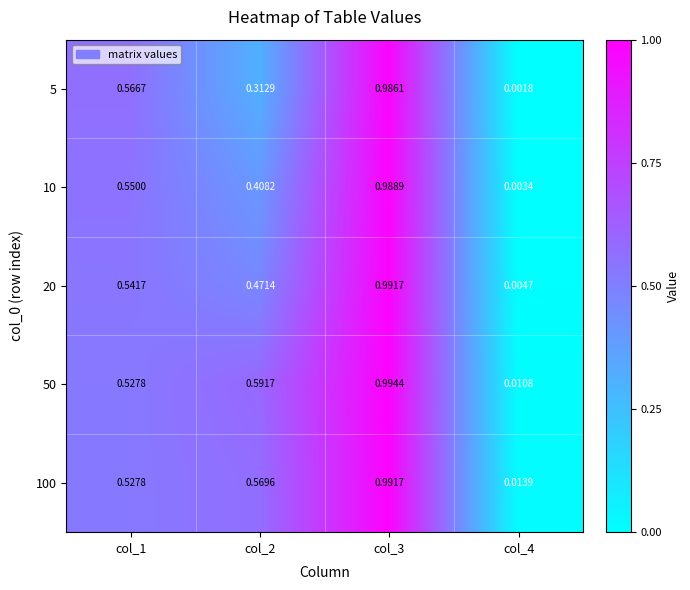

Is the value of 50 at col_4 greater than the value of 5 at col_2?

No